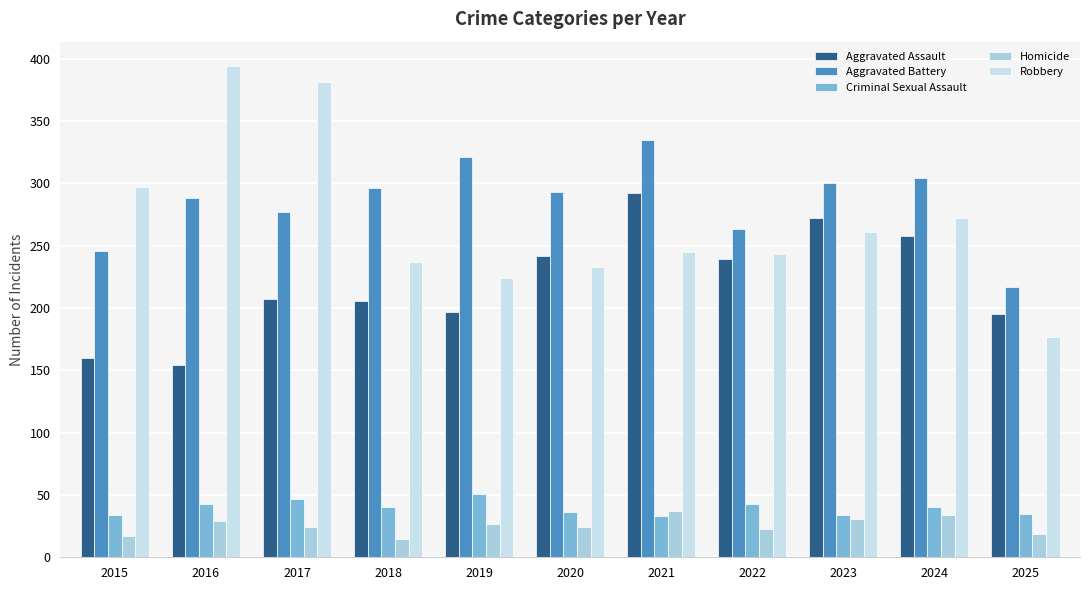

Reading left to right, transcribe all the data shown in this chart.

Aggravated Assault: 2015=160	2016=154	2017=207	2018=206	2019=197	2020=242	2021=292	2022=239	2023=272	2024=258	2025=195
Aggravated Battery: 2015=246	2016=288	2017=277	2018=296	2019=321	2020=293	2021=335	2022=263	2023=300	2024=304	2025=217
Criminal Sexual Assault: 2015=34	2016=43	2017=47	2018=40	2019=51	2020=36	2021=33	2022=43	2023=34	2024=40	2025=35
Homicide: 2015=17	2016=29	2017=24	2018=15	2019=27	2020=24	2021=37	2022=23	2023=31	2024=34	2025=19
Robbery: 2015=297	2016=394	2017=381	2018=237	2019=224	2020=233	2021=245	2022=243	2023=261	2024=272	2025=177